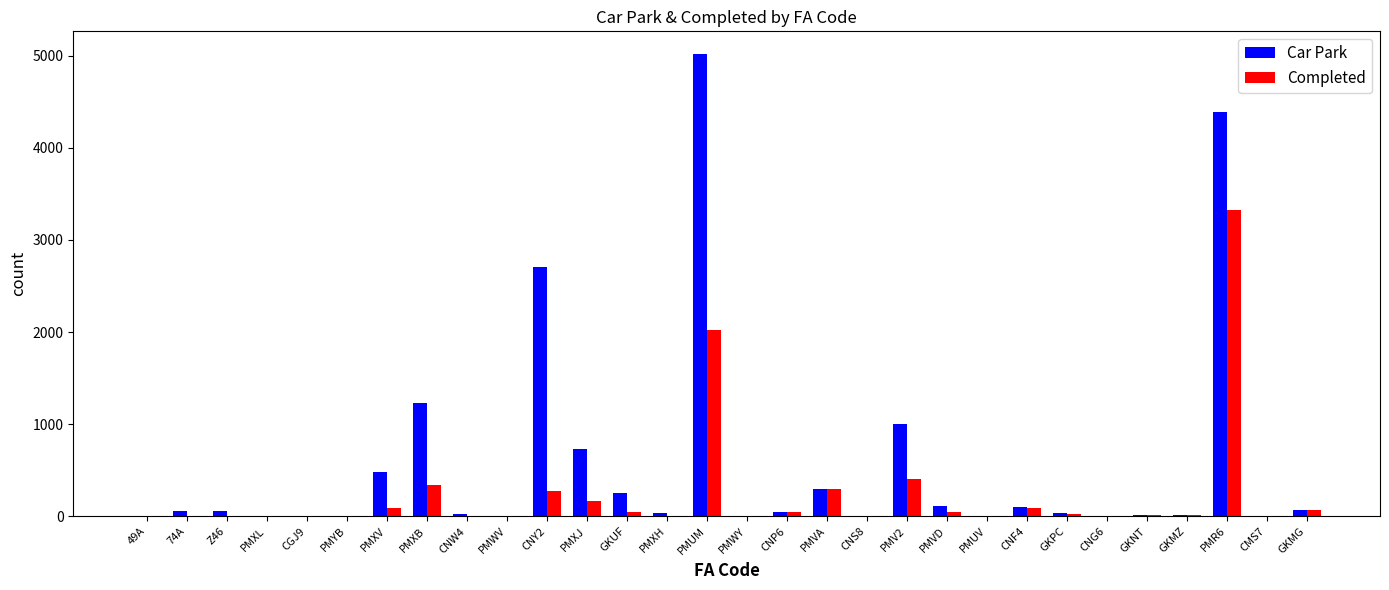

Is the value of Completed at GKNT greater than the value of Car Park at CNY2?

No